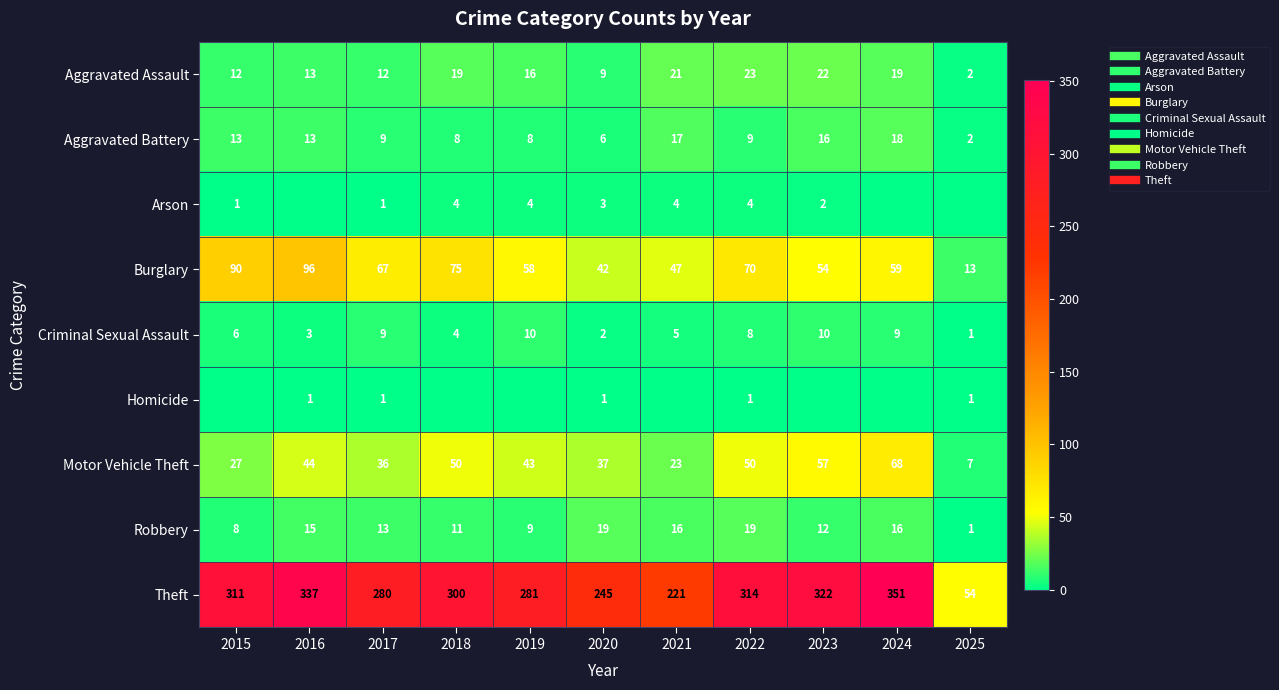

Which series has the largest range (max minus min)?

Theft